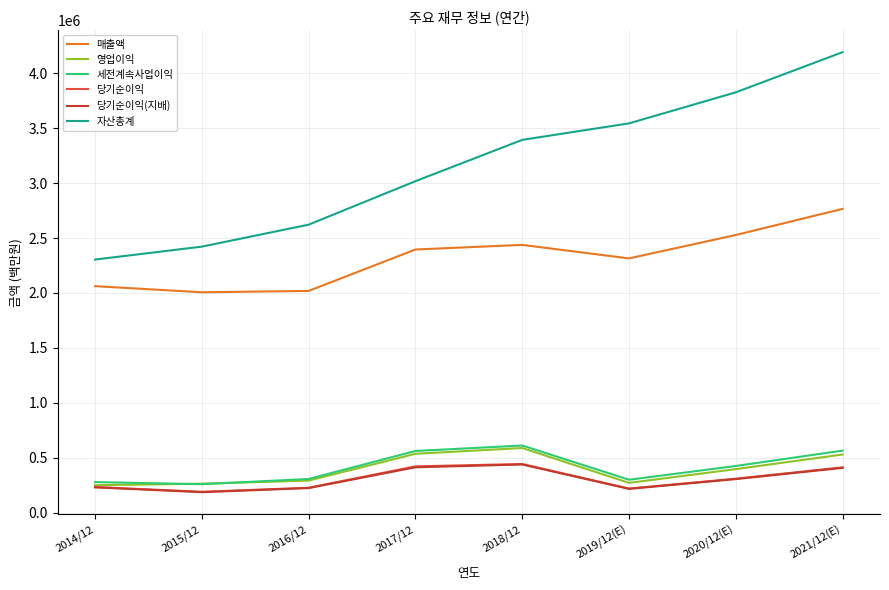

What is the difference between the highest and lowest values at 2014/12?

2073405